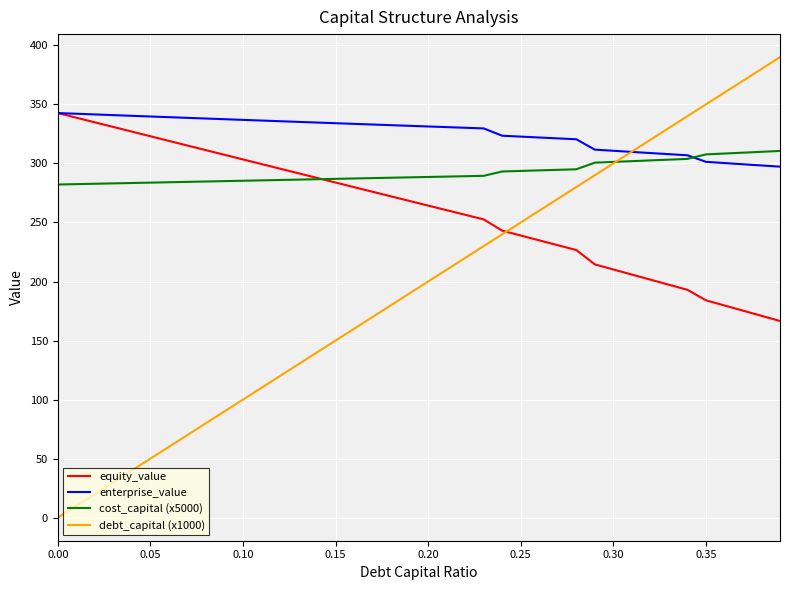

Which series has the largest total across all categories?

enterprise_value